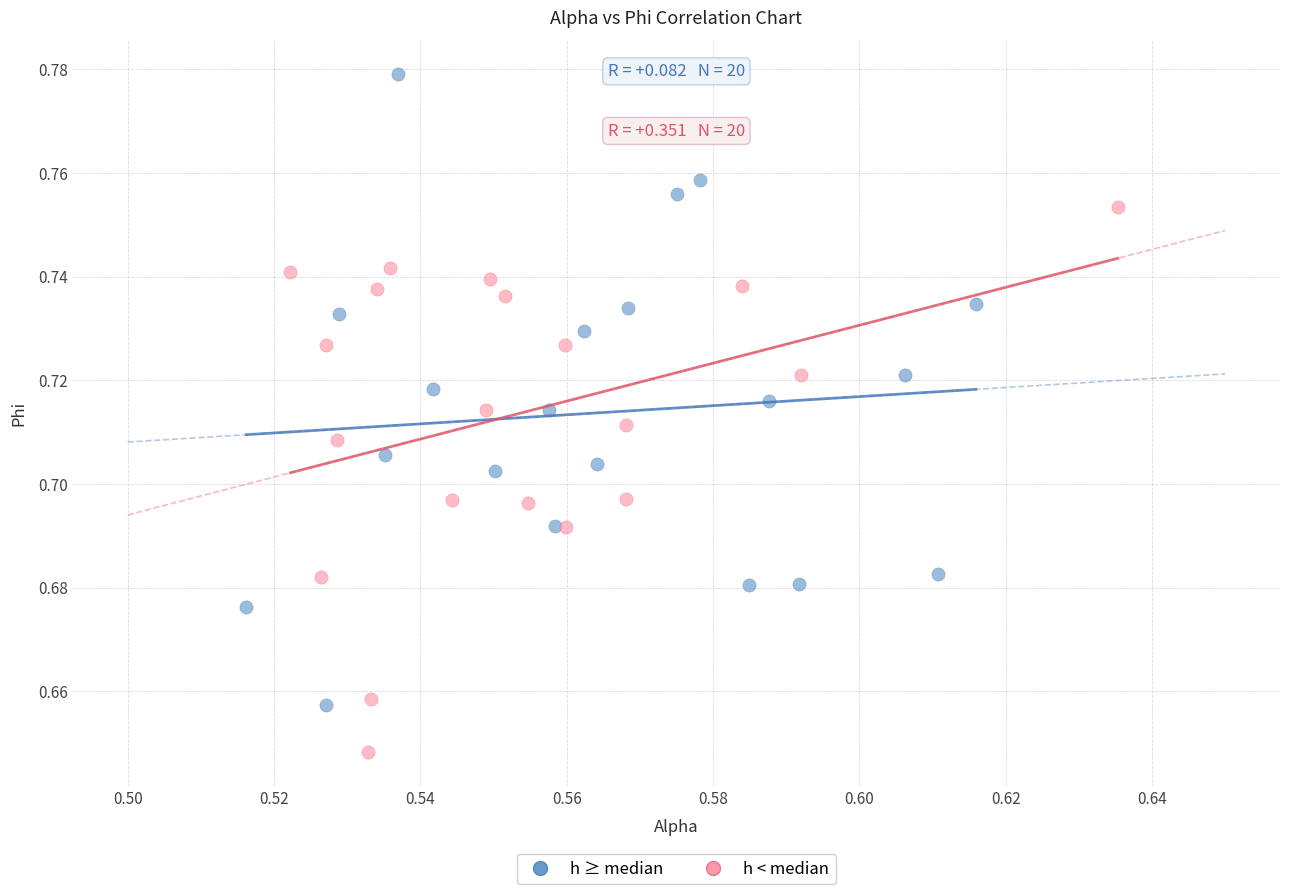

Which series contains the lowest Y value?

h < median